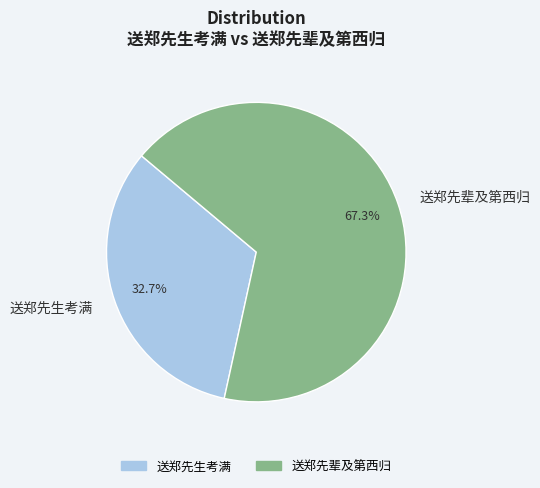

Which category has the smallest portion of the pie?

送郑先生考满